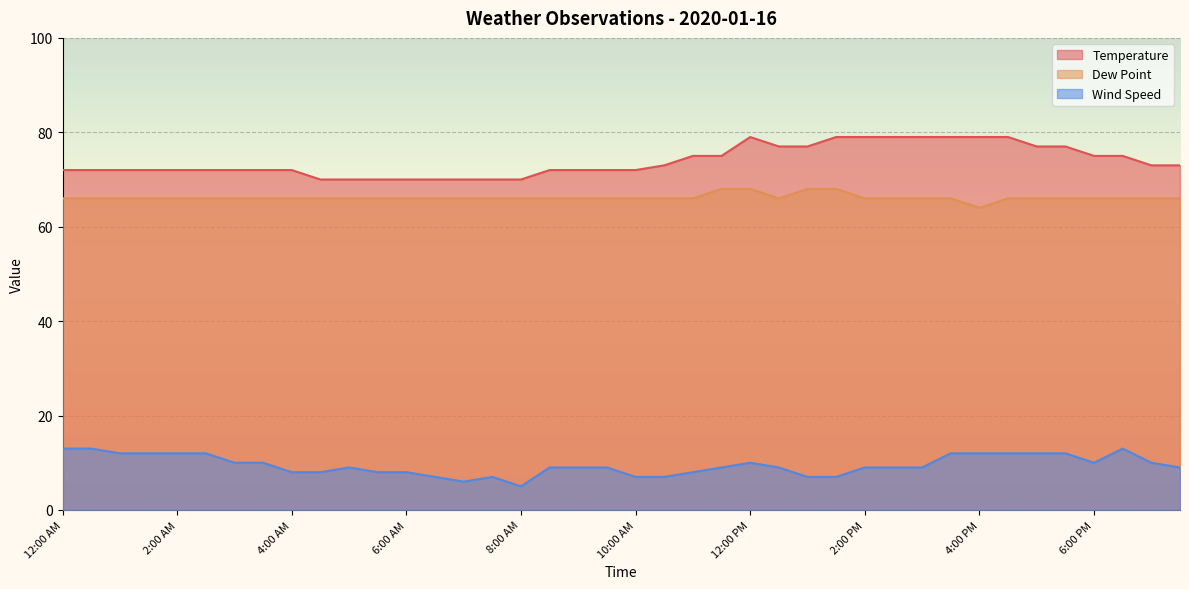

True or false: Wind Speed and Dew Point intersect in this chart.

False